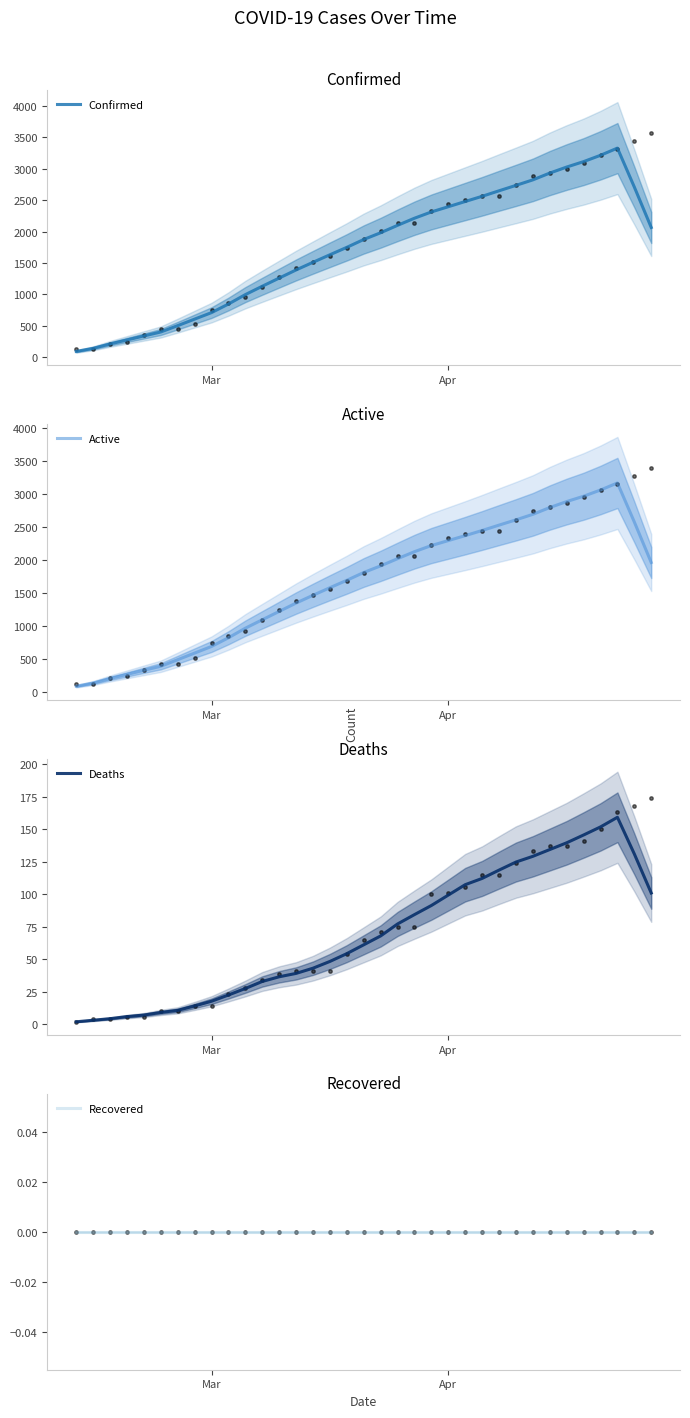

What are all the series names shown in the legend?

Confirmed, Active, Deaths, Recovered